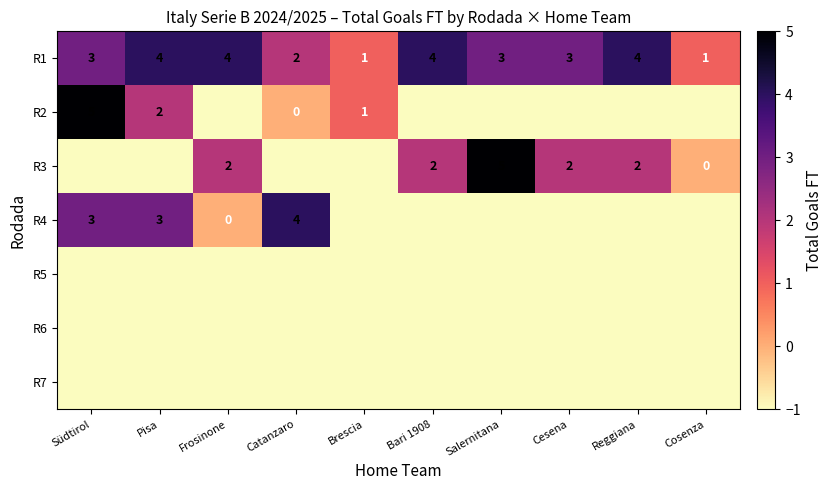

The value of R4 at Pisa is 4. True or false?

False